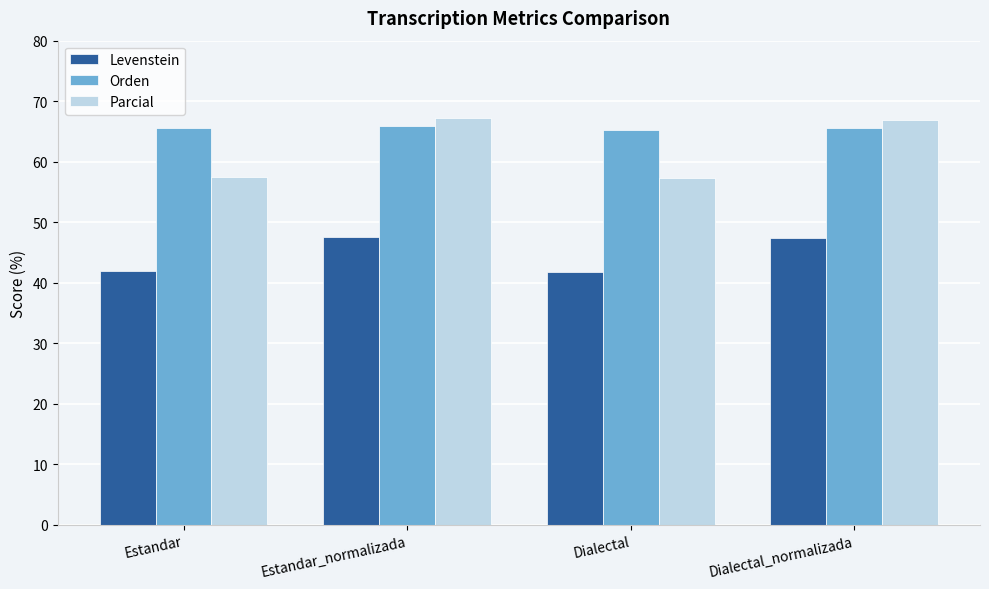

What is the average value of the Orden series?

65.6